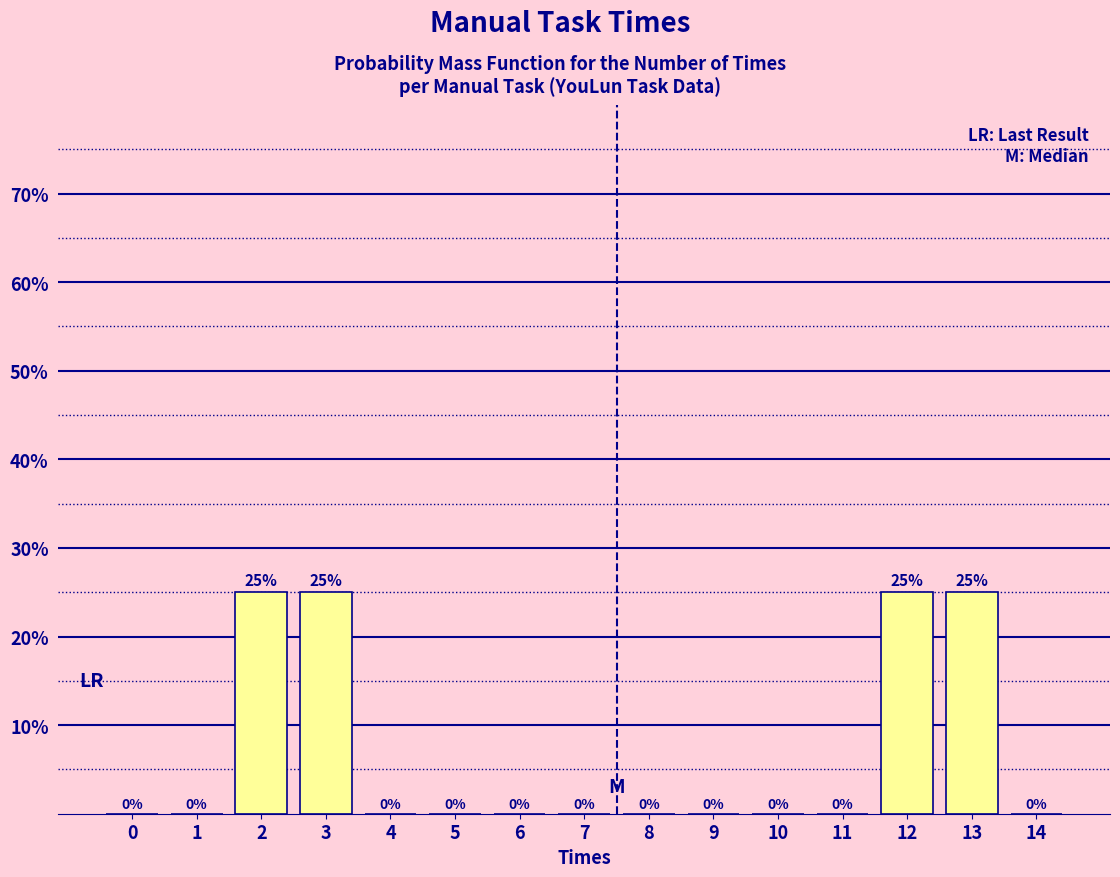

Reading left to right, list all the values displayed in this chart.

0=0	1=0	2=25	3=25	4=0	5=0	6=0	7=0	8=0	9=0	10=0	11=0	12=25	13=25	14=0